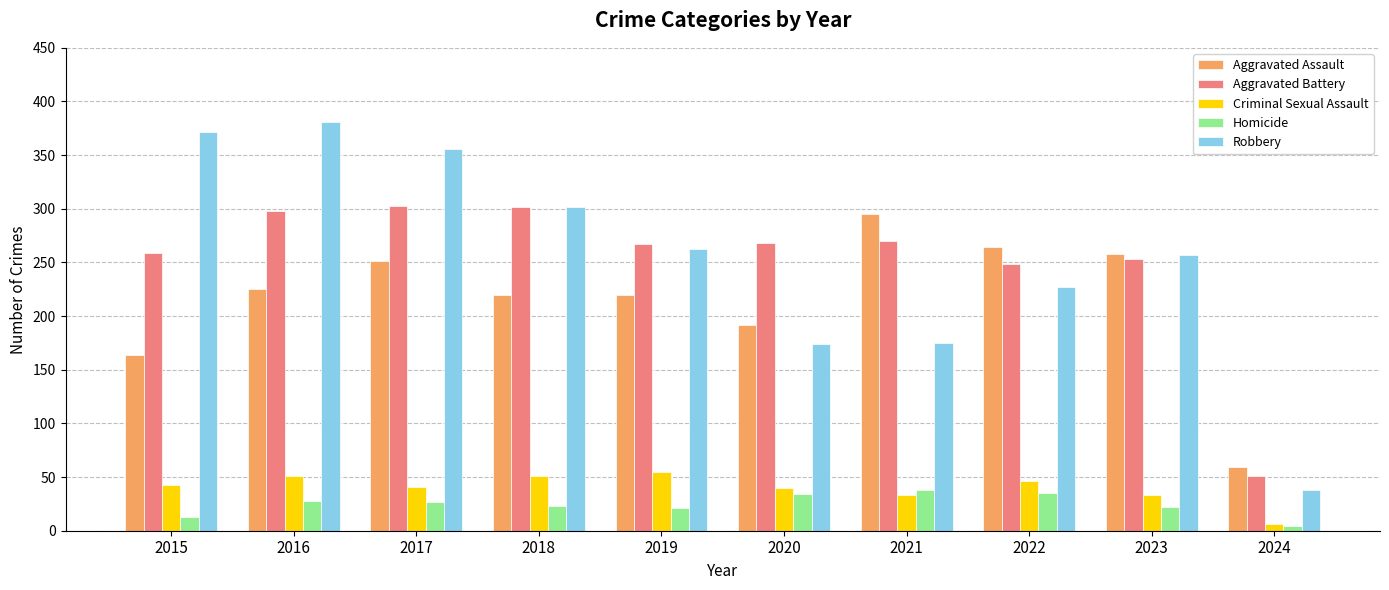

Which label corresponds to the largest value in the chart?

2016